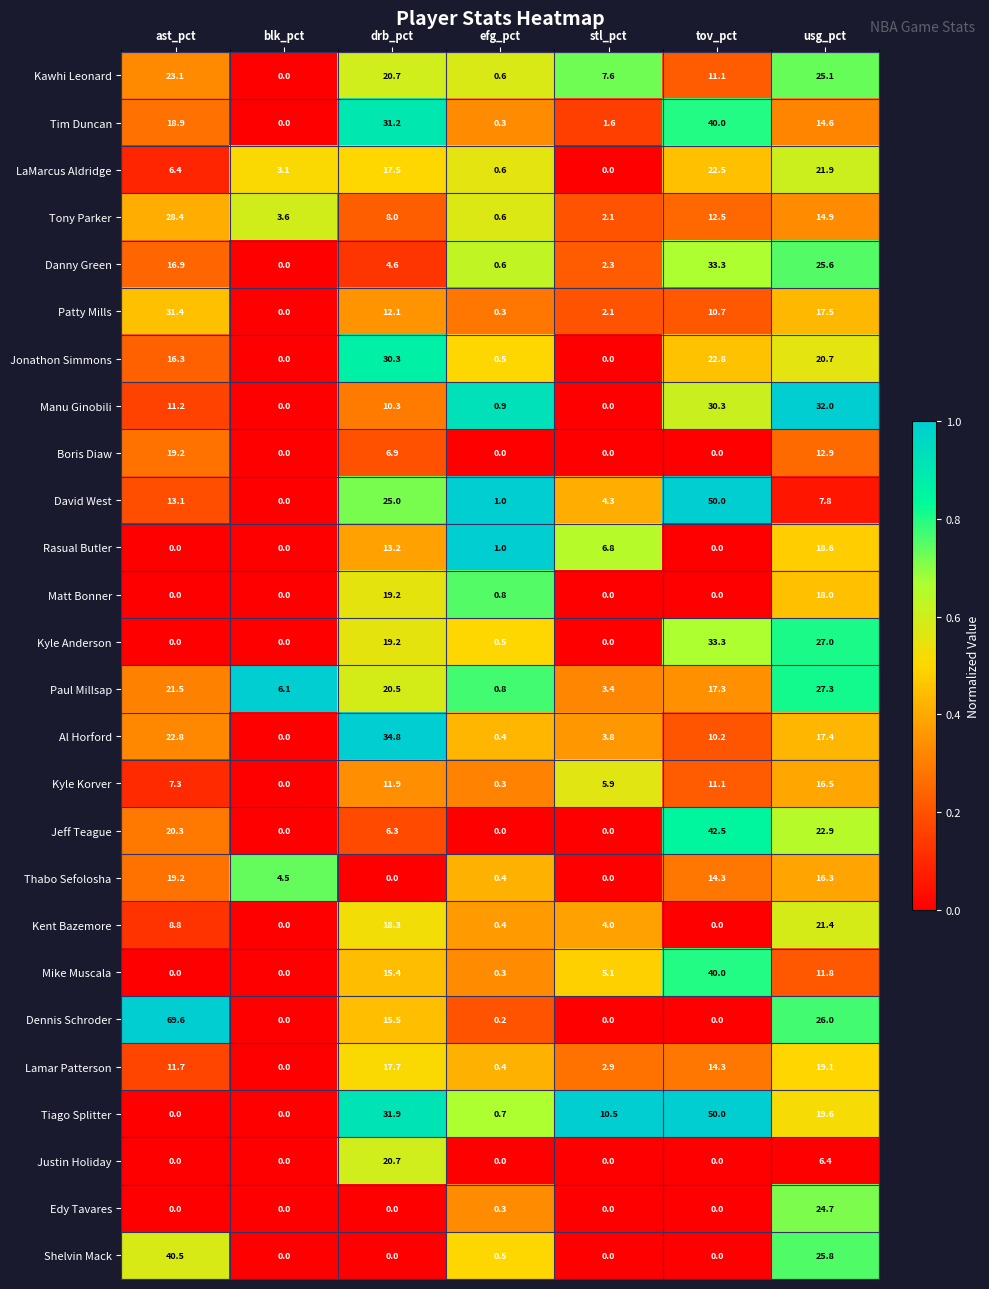

Which series changed the most between stl_pct and tov_pct?

David West